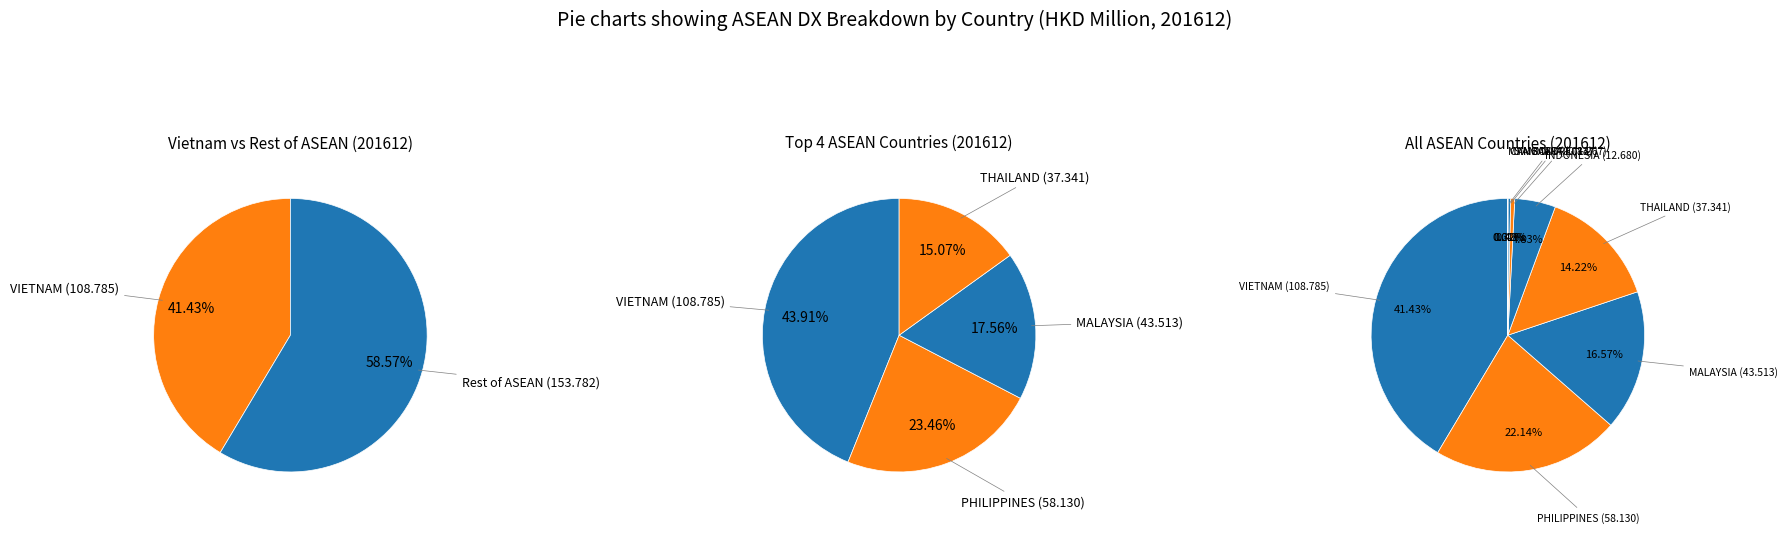

Count the number of slices in the pie.

8